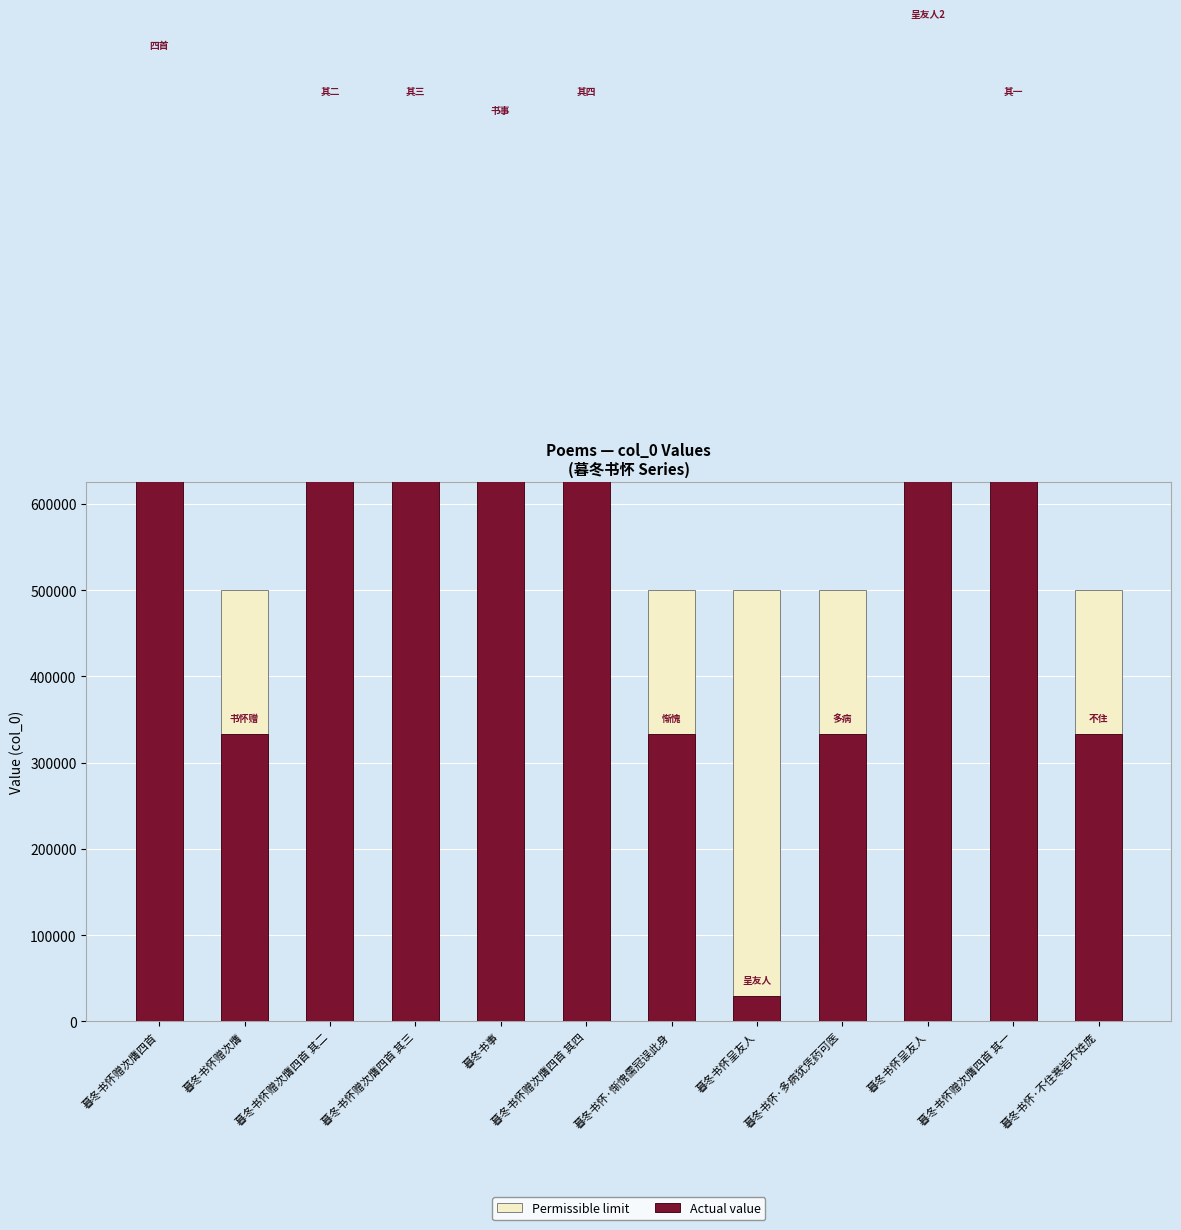

Are the bars horizontal?

No